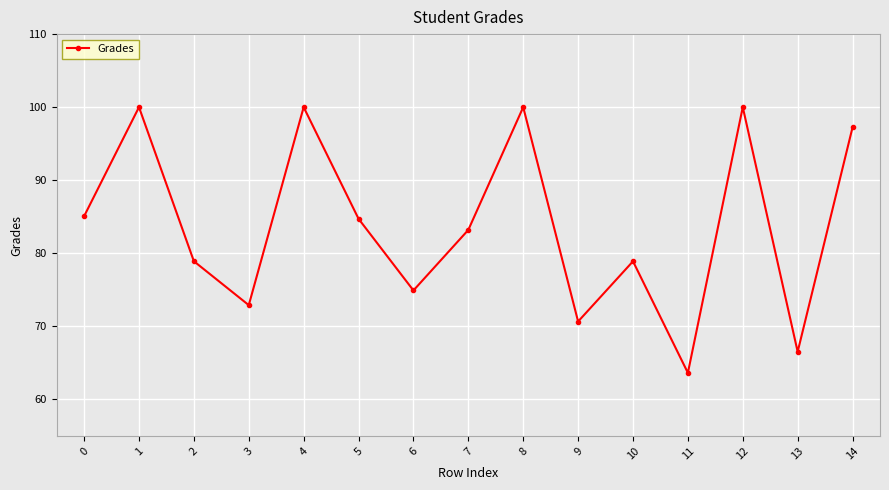

What is the difference between the values at 9 and 12?

29.3